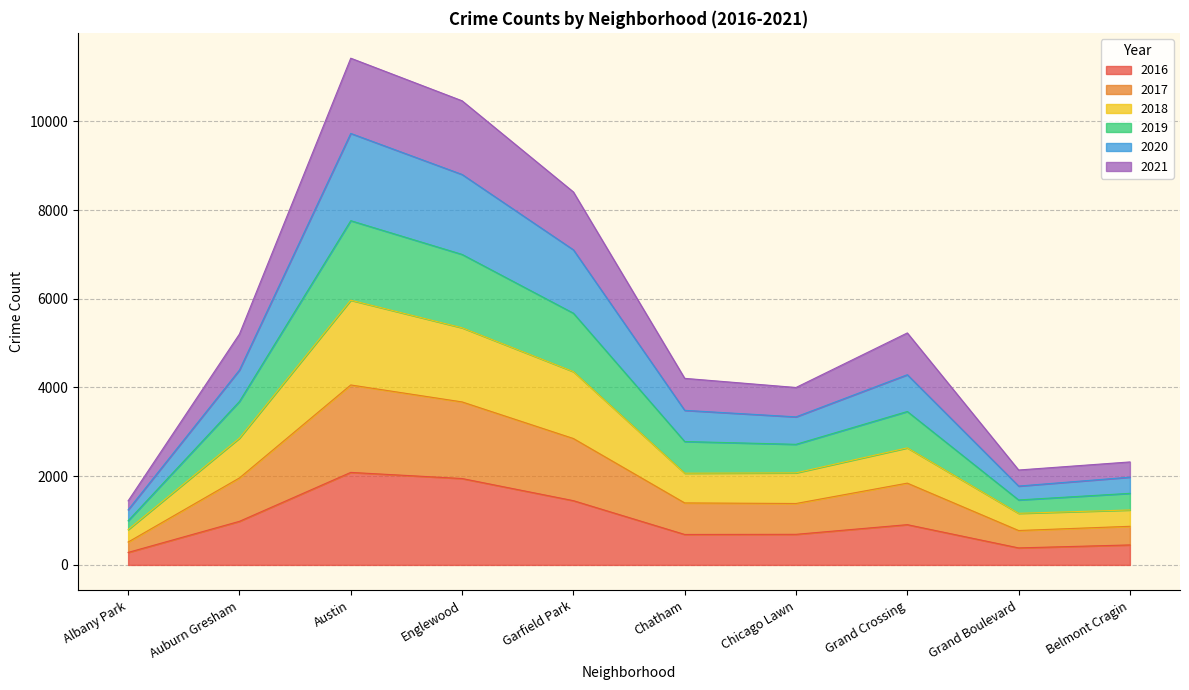

Which has a higher value, Englewood or Chatham?

Englewood